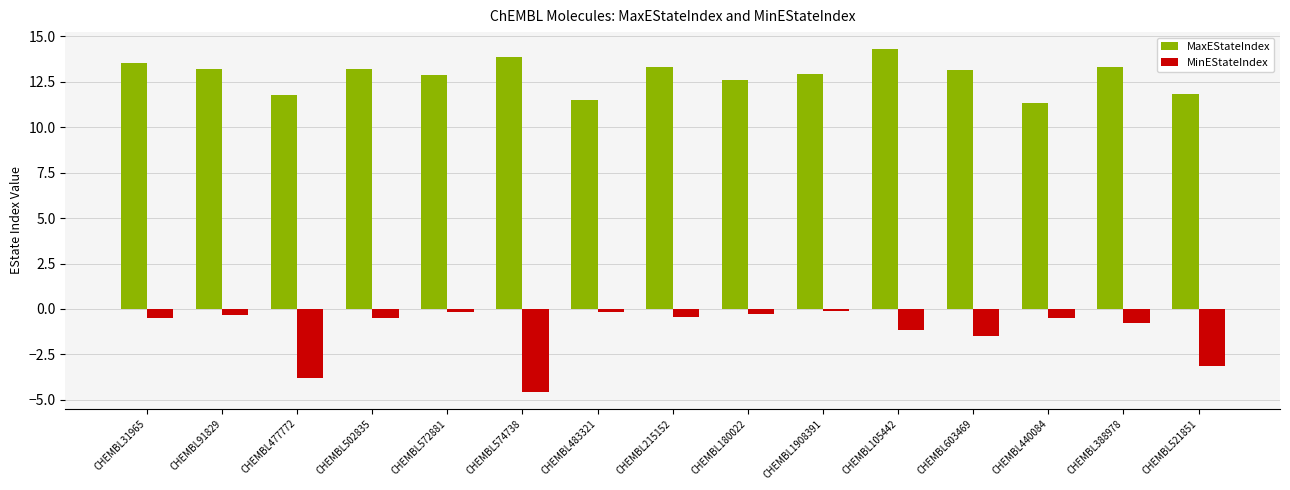

At CHEMBL31965, list the series in order from largest to smallest.

MaxEStateIndex, MinEStateIndex